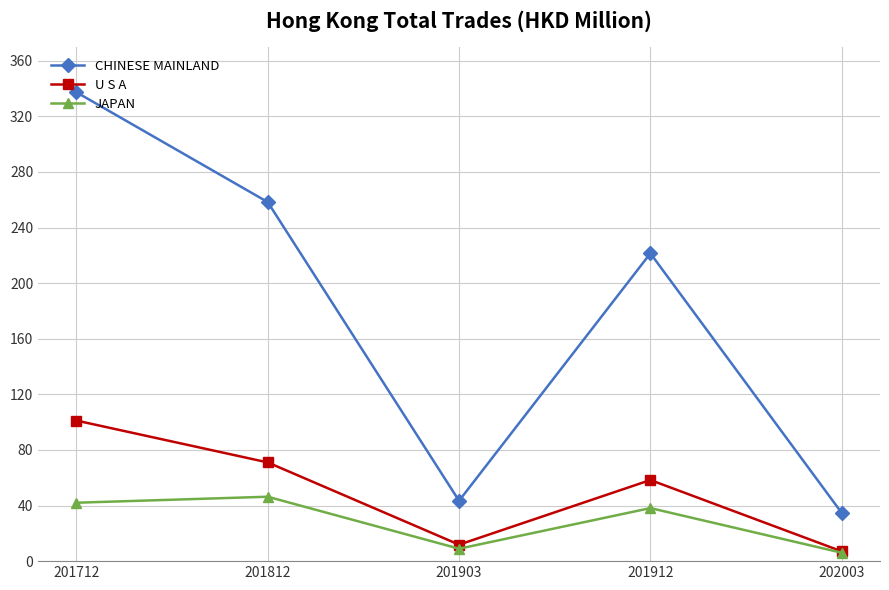

List the series in order of their peak value, lowest first.

JAPAN, U S A, CHINESE MAINLAND